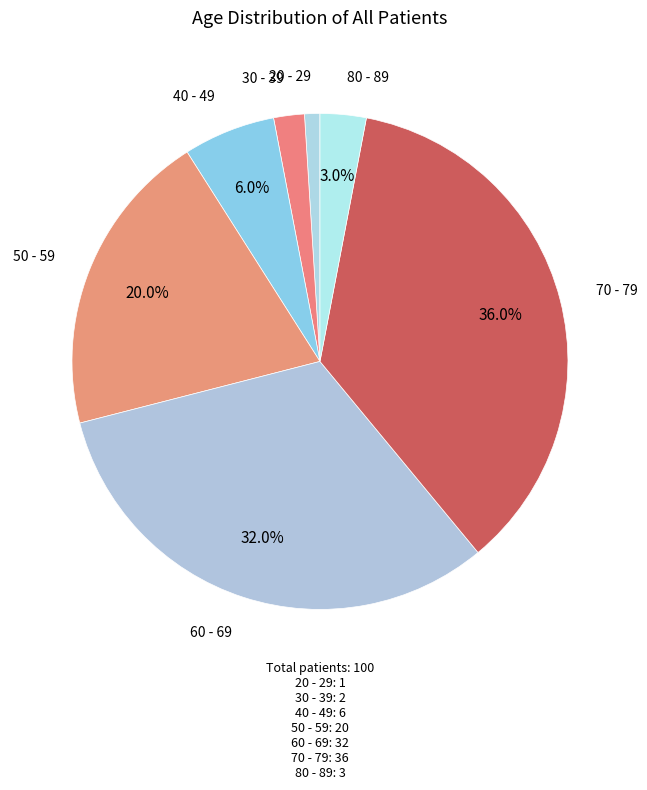

How many slices are in this pie chart?

7